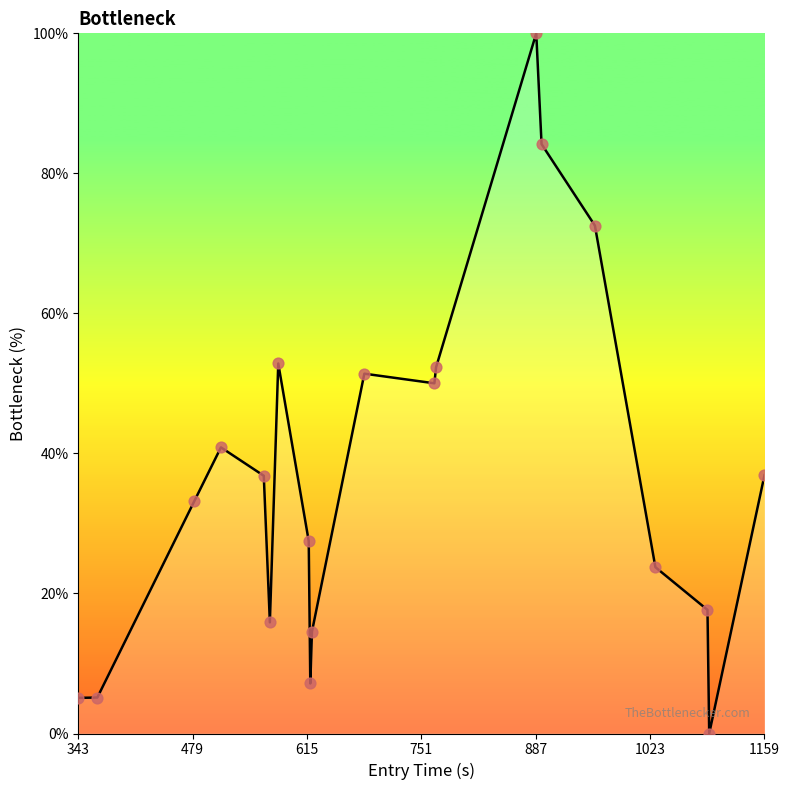

What is the difference between the maximum and minimum values?

100.0